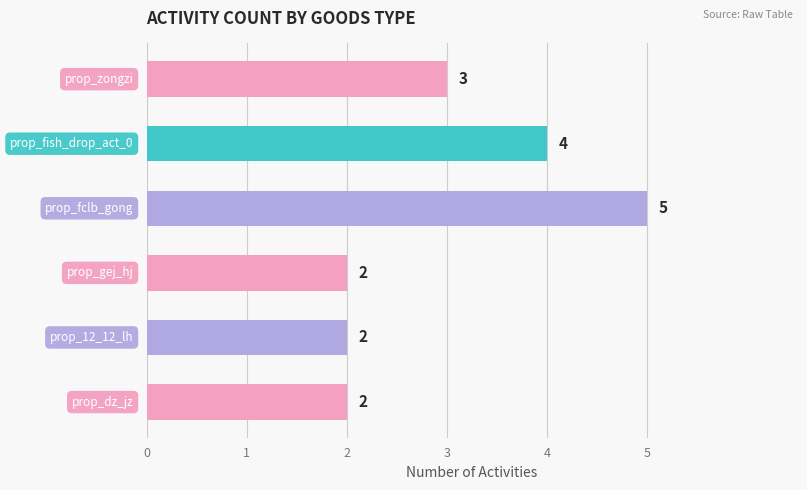

How many bars are there in total?

6